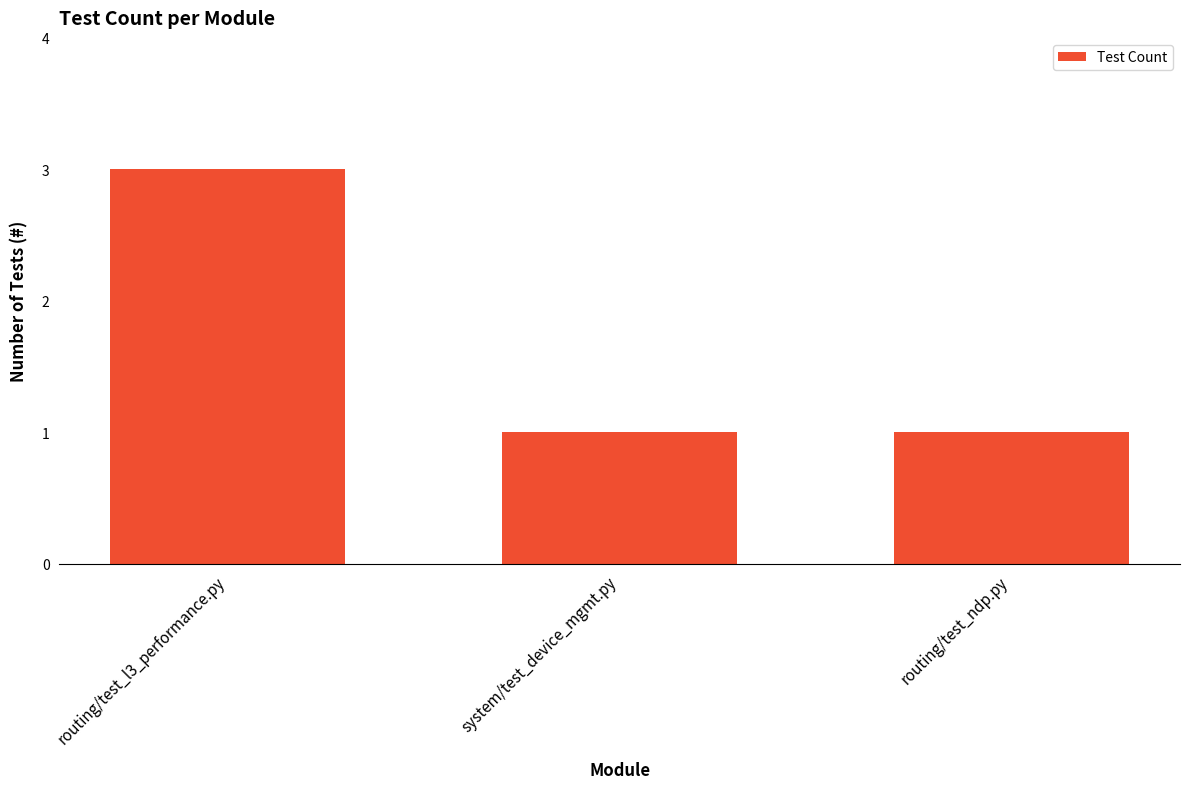

Reading right to left, transcribe all the data shown in this chart.

1	1	3